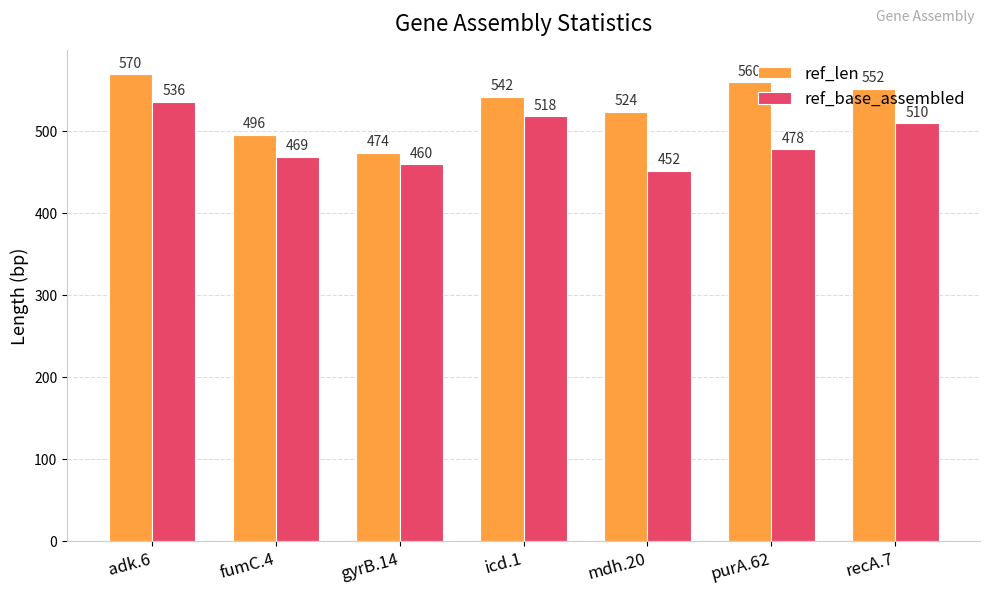

What is the sum of all ref_base_assembled values?

3423